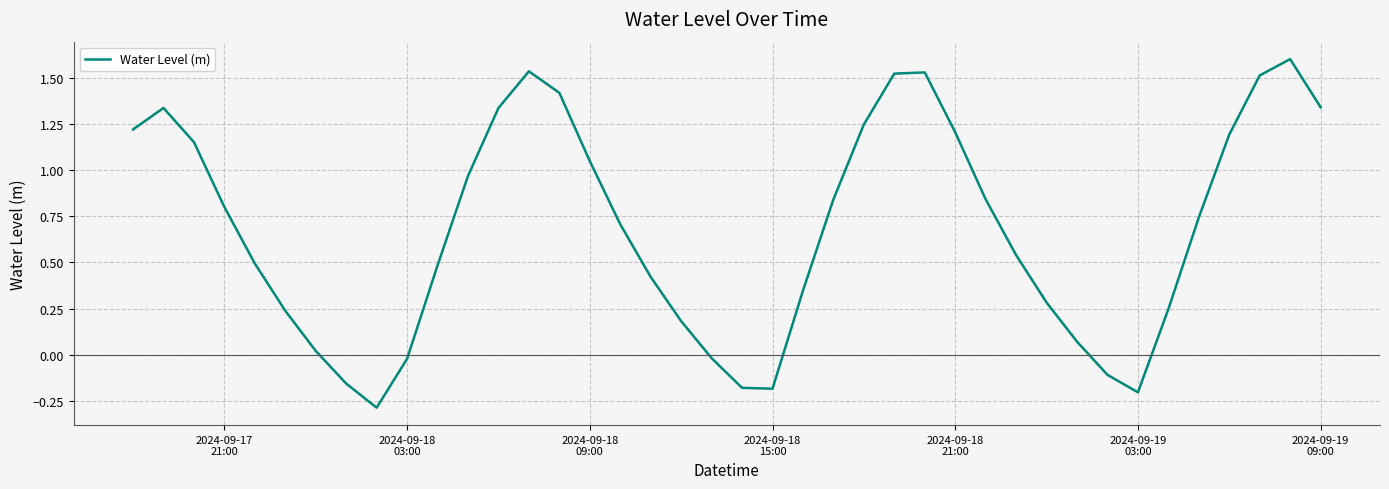

True or false: there are more than 1 points higher than both neighbors.

True